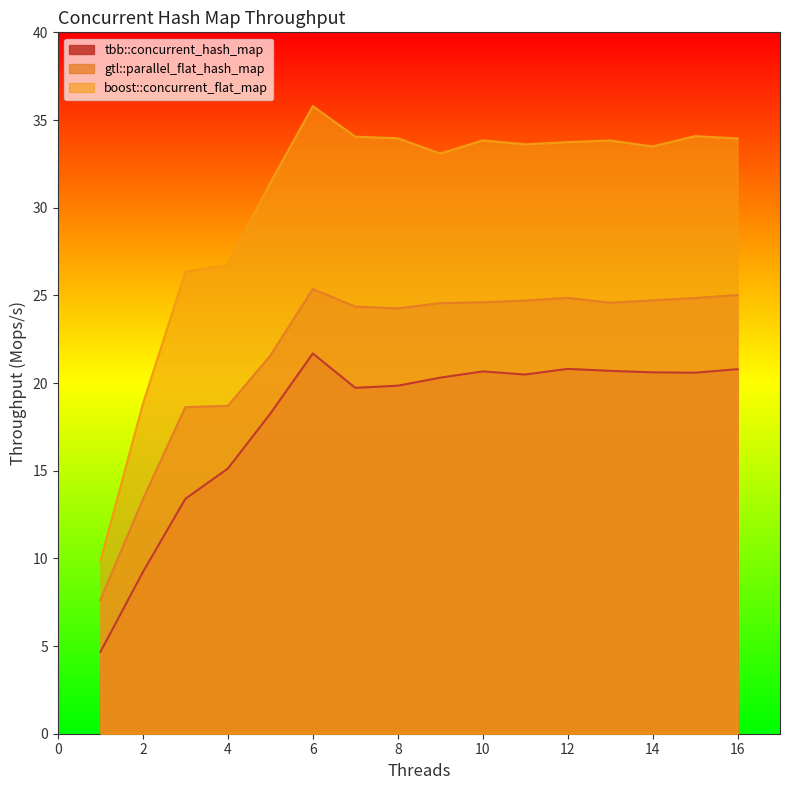

What is the sum of all boost::concurrent_flat_map values?

486.6